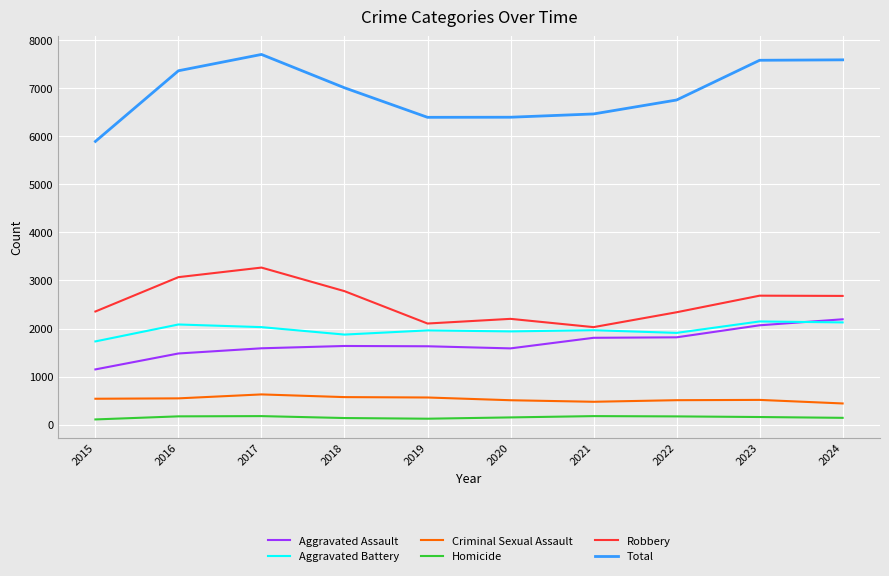

Is it true that Total equals 5891 at 2015?

True